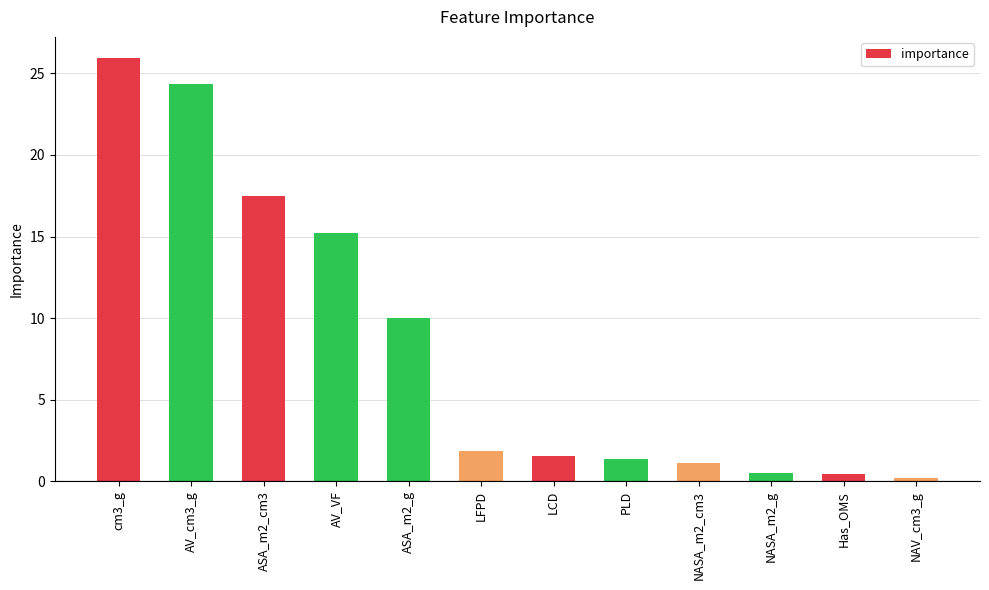

What is the ratio of the value at LFPD to the value at AV_VF?

0.1